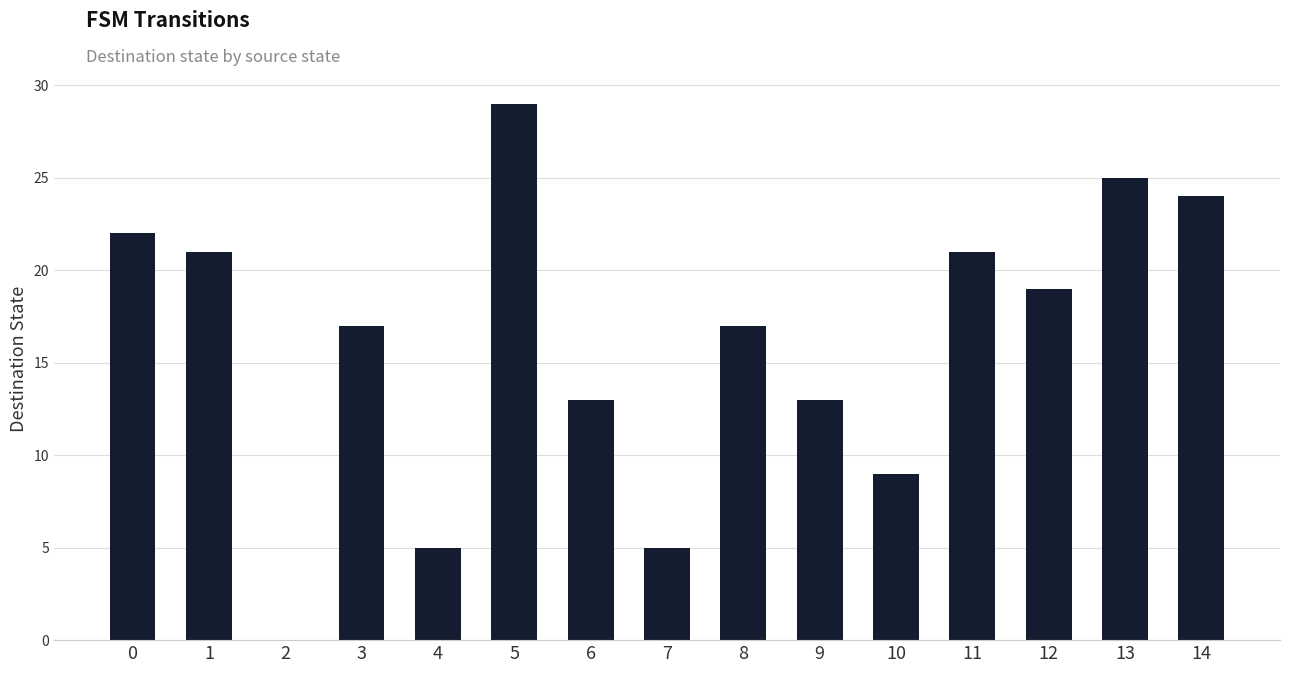

The chart shows a value of 22 at 0. True or false?

True